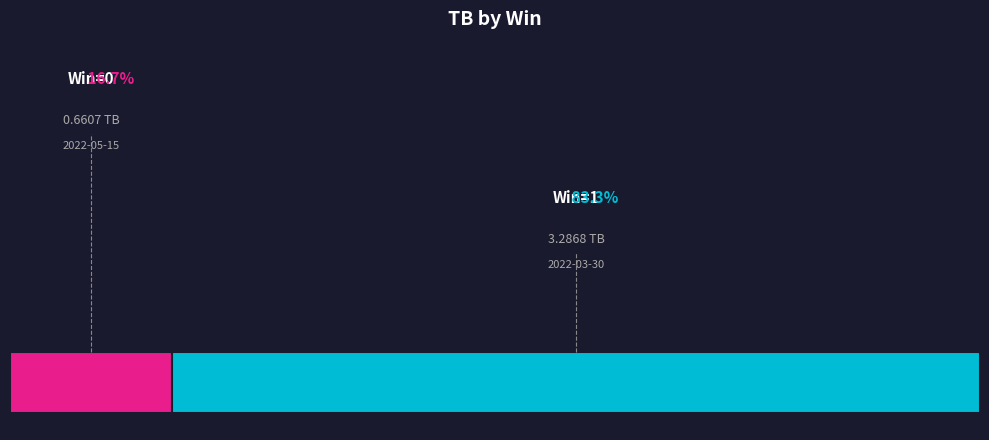

To the nearest percent, what portion does 0 represent?

17%